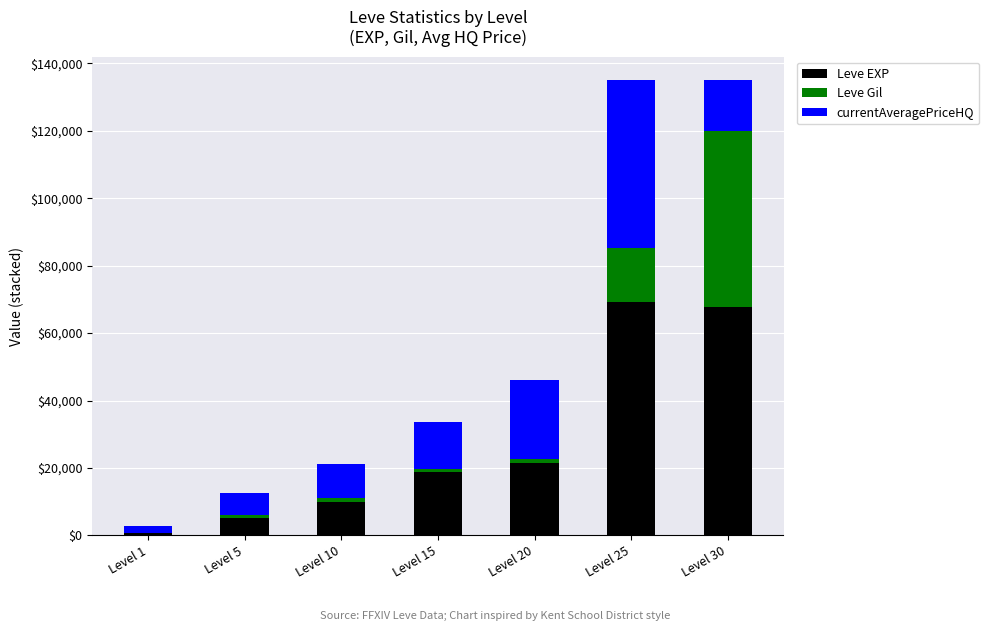

Is it true that Leve EXP equals 11370 at Level 20?

False